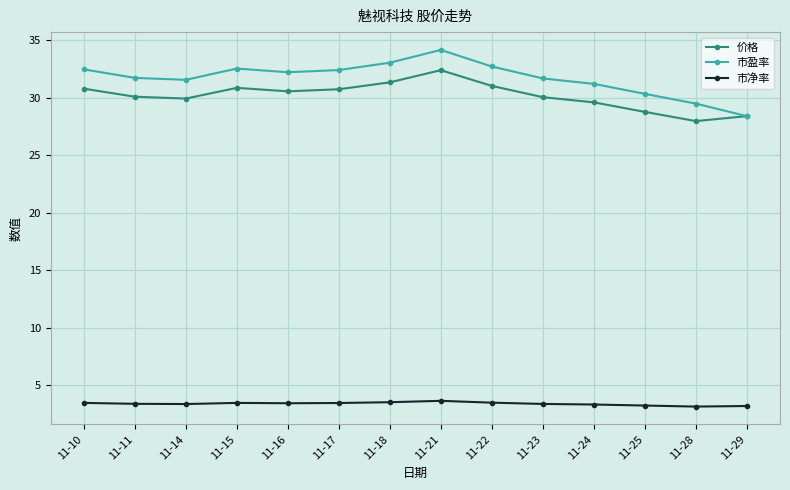

At which category is the sum across all series the highest?

11-21